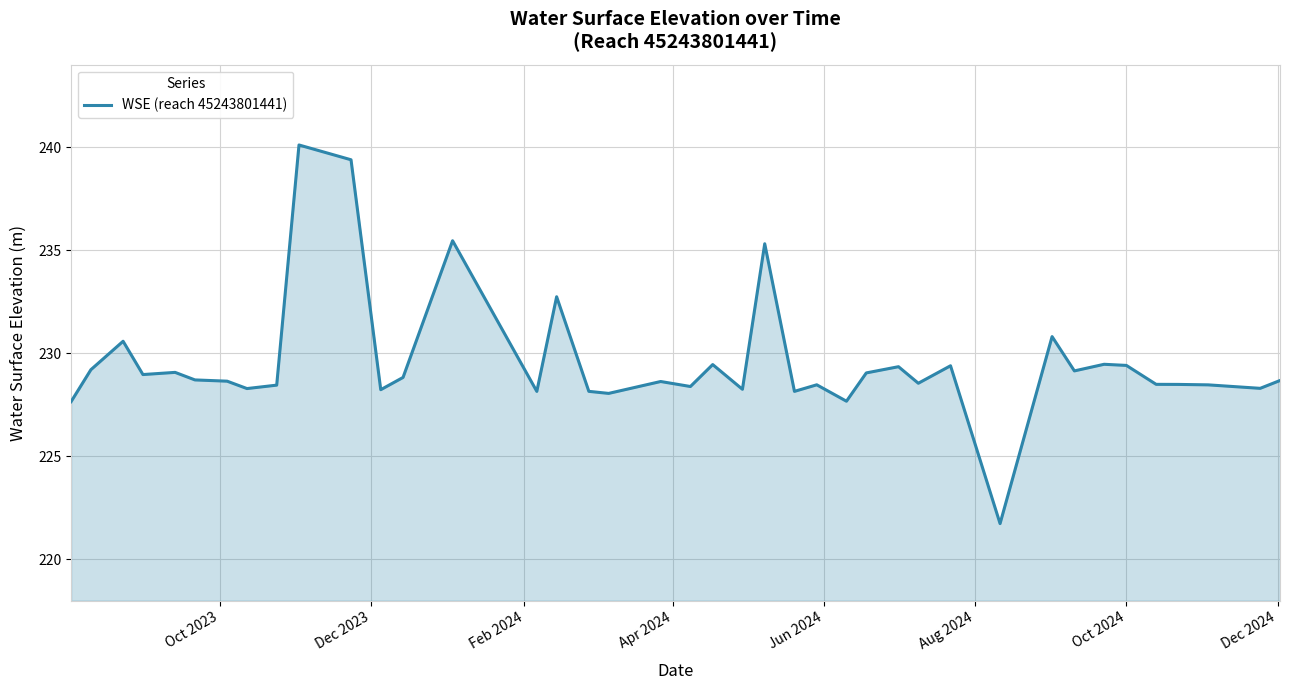

What is the maximum value shown in the chart?

240.1